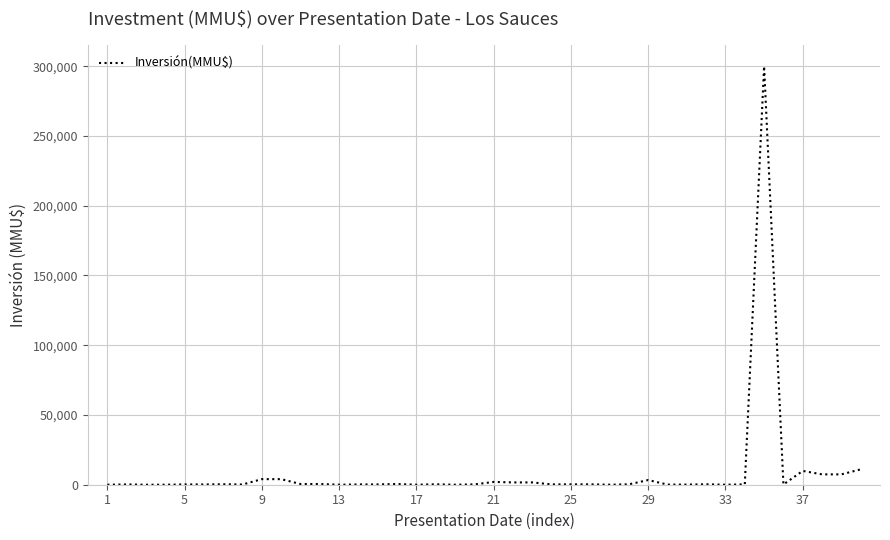

What is the difference between the maximum and minimum values?

300000